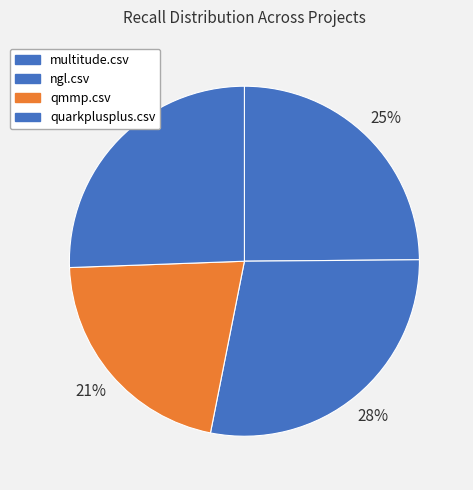

True or false: quarkplusplus.csv accounts for 26% of the total.

True